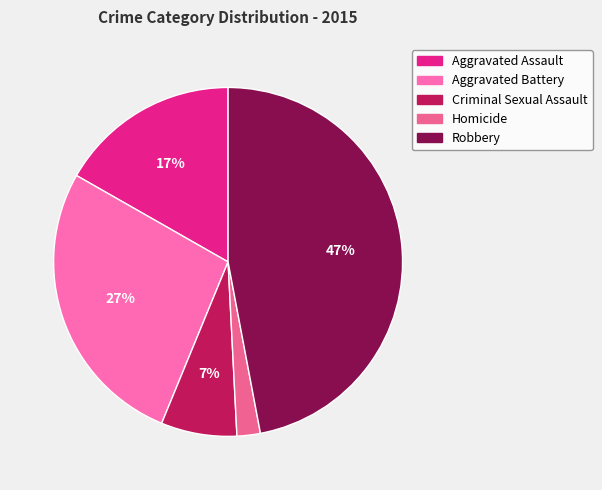

What percentage is the Criminal Sexual Assault slice, to the nearest percent?

7%